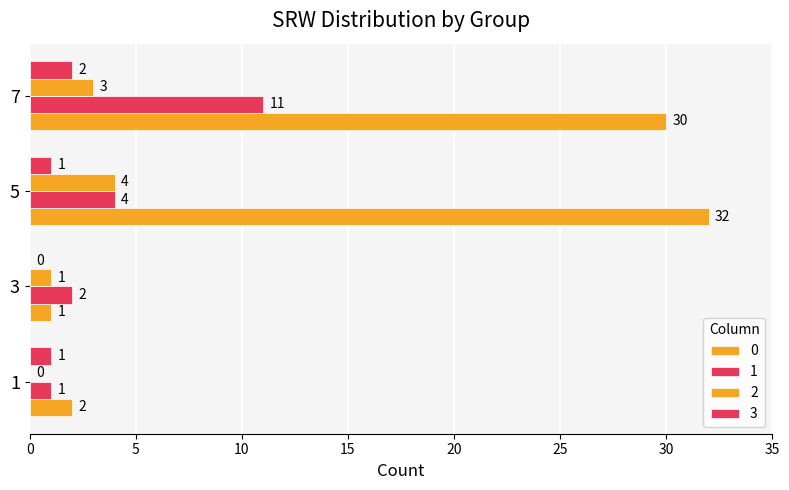

Reading left to right, transcribe all the data shown in this chart.

0: 1=2	3=1	5=32	7=30
1: 1=1	3=2	5=4	7=11
2: 1=0	3=1	5=4	7=3
3: 1=1	3=0	5=1	7=2